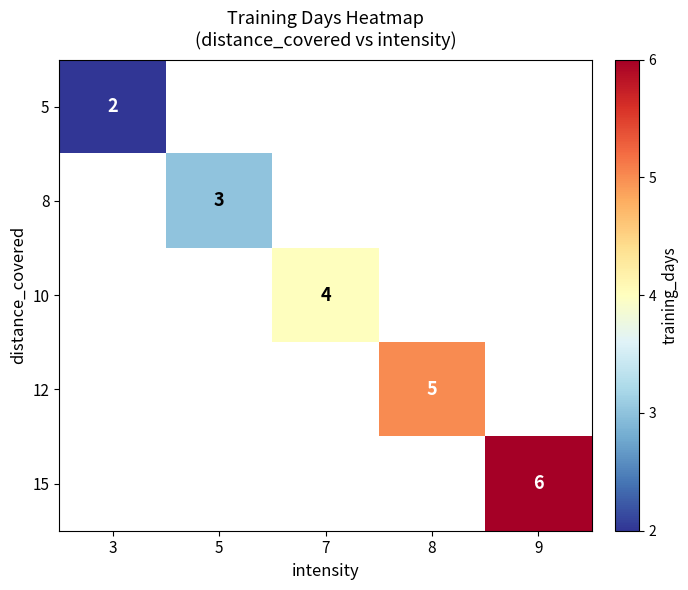

Rank the series by their maximum value, from lowest to highest.

5, 8, 10, 12, 15